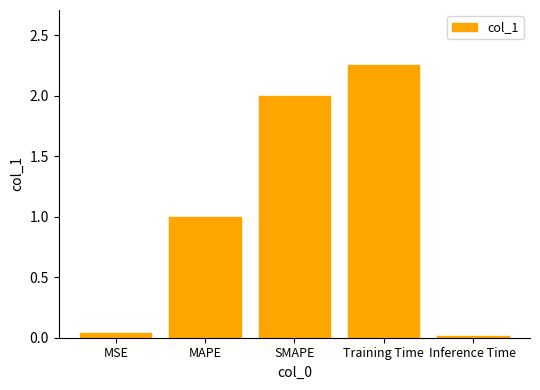

What is the label of the 5th bar from the left?

Inference Time